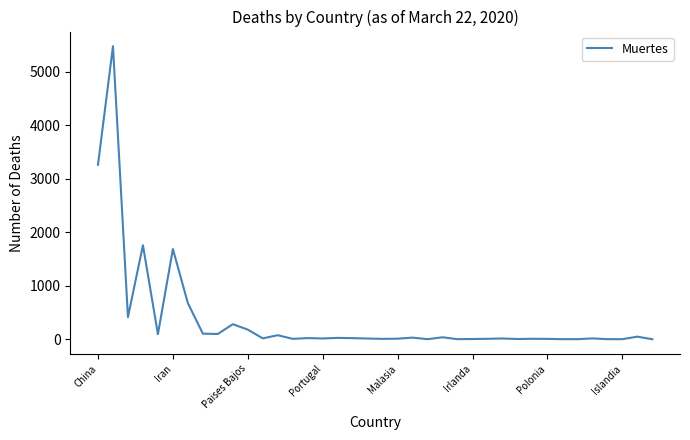

Does the chart display data point markers on the line(s)?

No